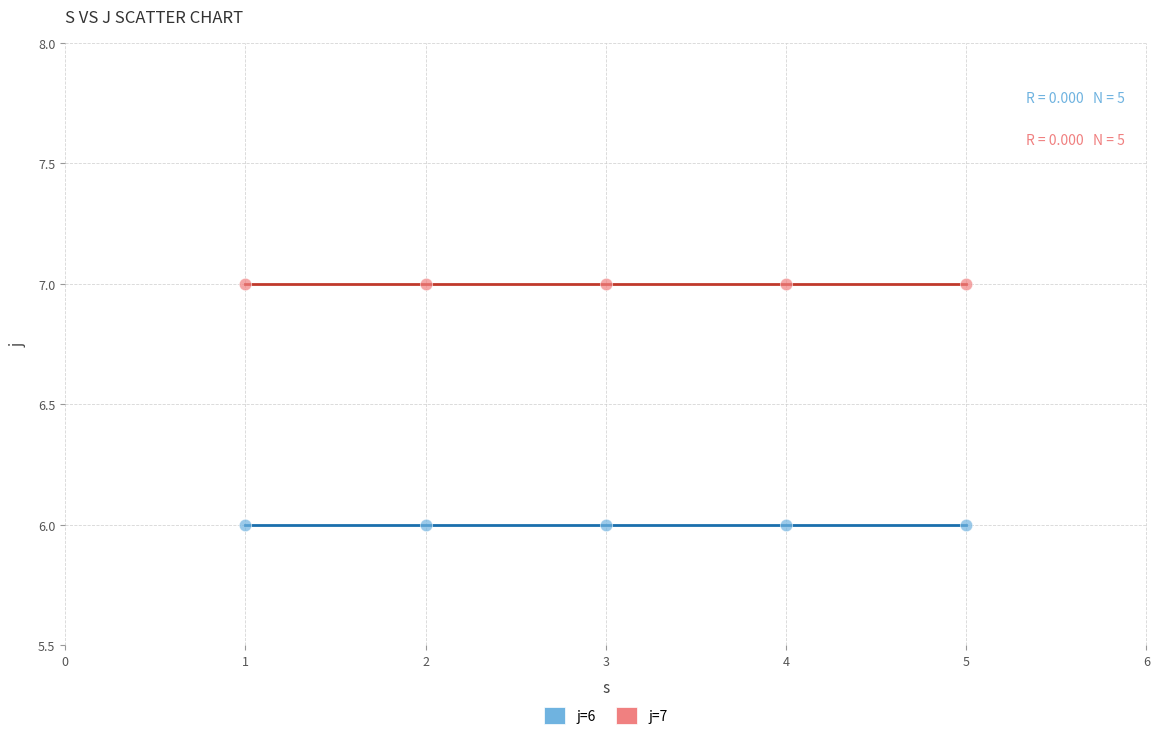

What are all the series names shown in the legend?

j=6, j=7